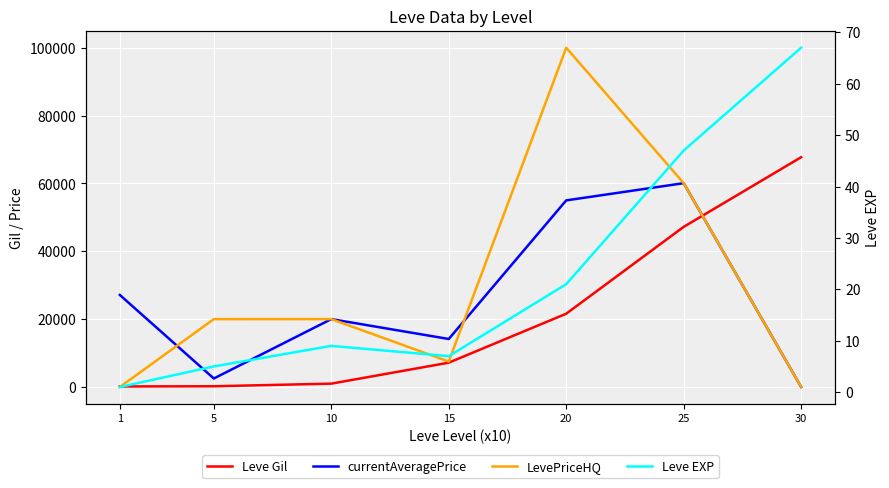

What are all the series names shown in the legend?

Leve Gil, currentAveragePrice, LevePriceHQ, Leve EXP